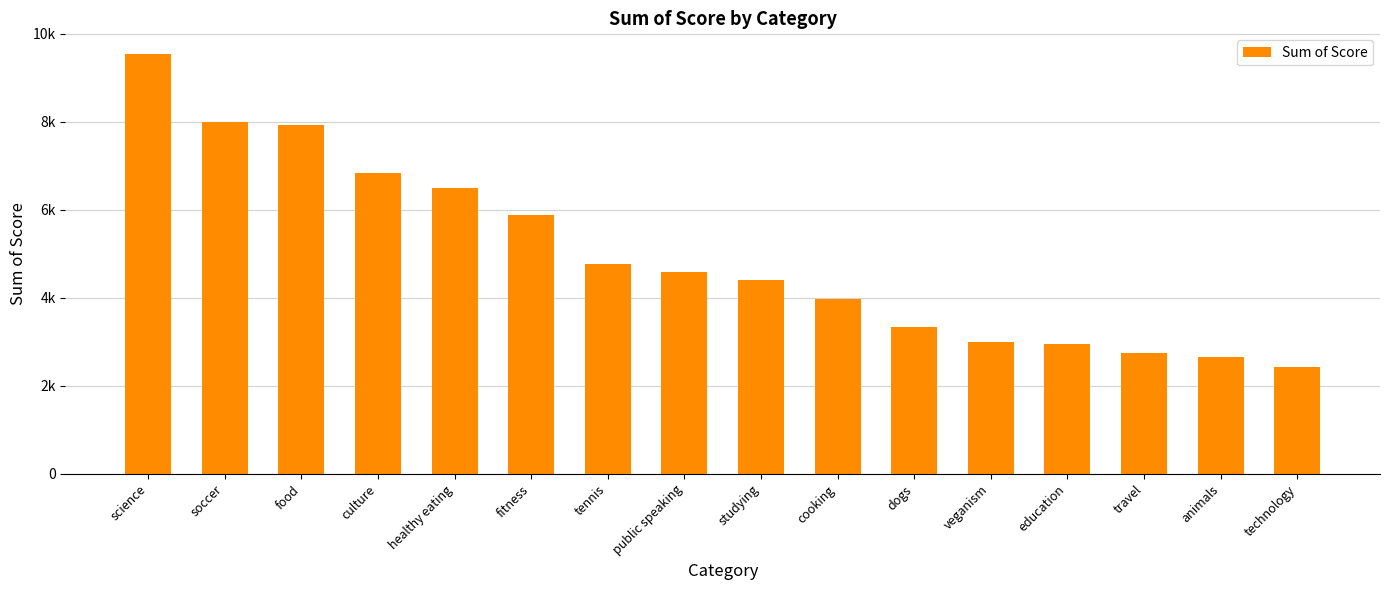

Does the chart contain any negative values?

No